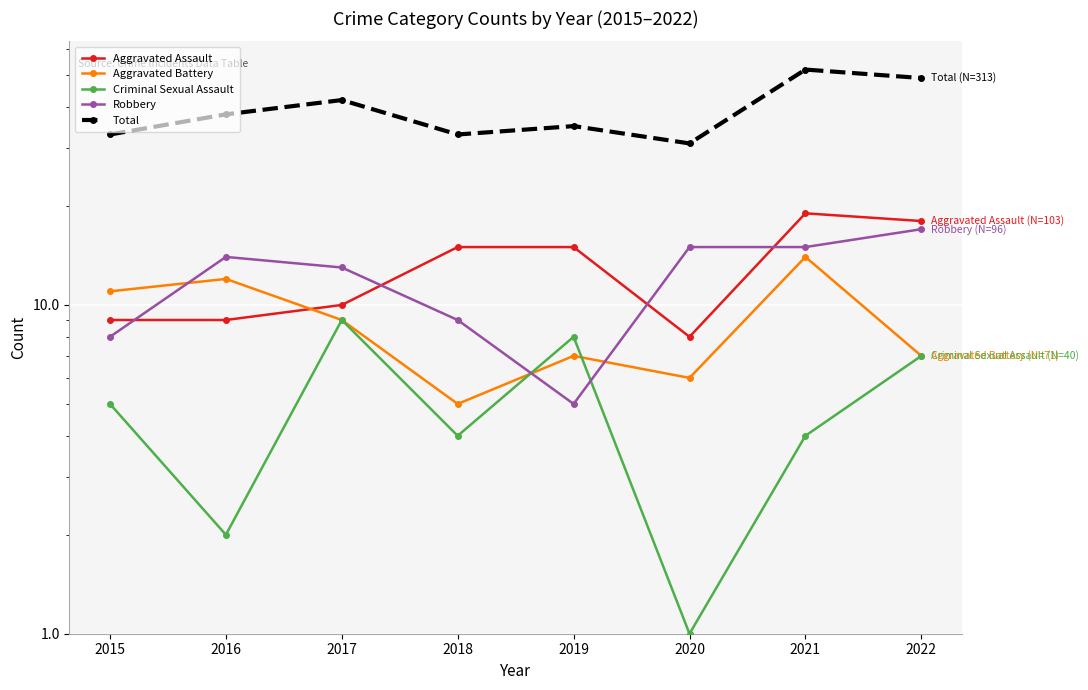

True or false: Total has a value of 69 at 2022.

False